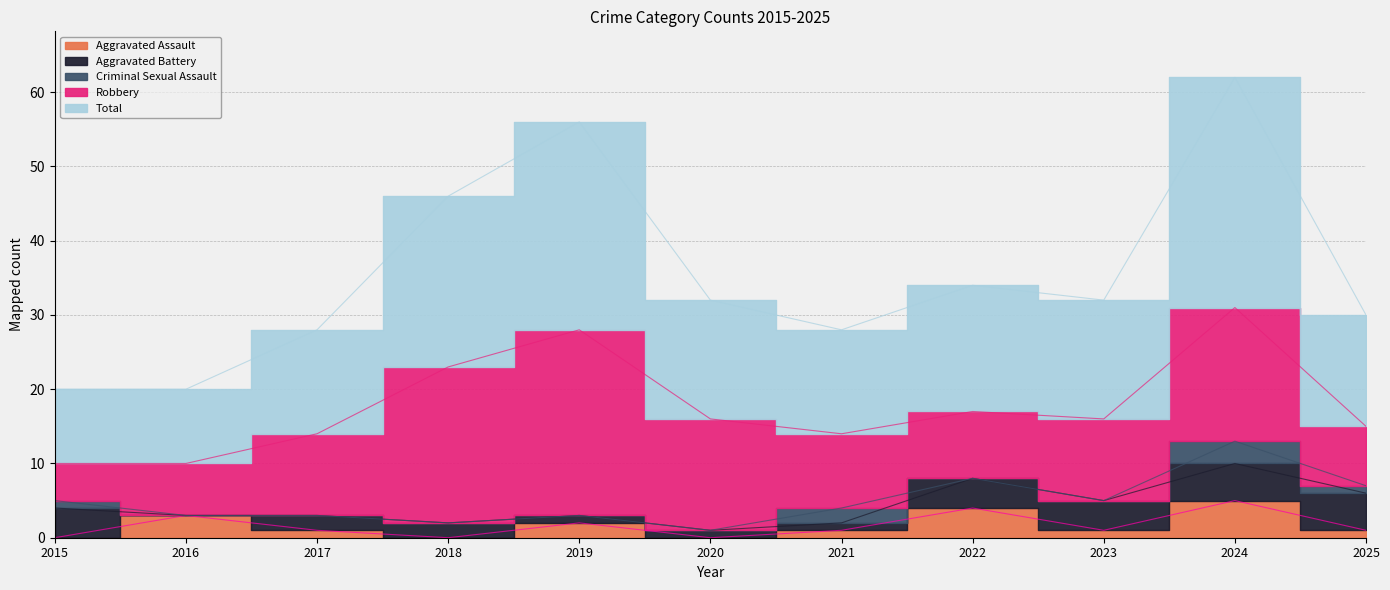

Between 2023 and 2019, which is larger?

2019